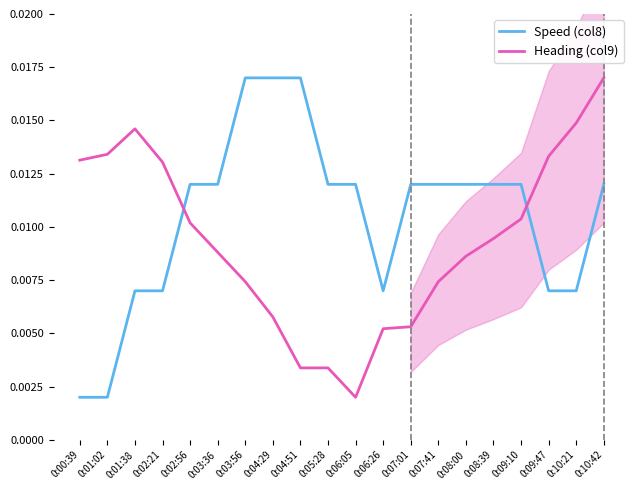

Which series ends up on top after the final intersection of Heading (col9) and Speed (col8)?

Heading (col9)